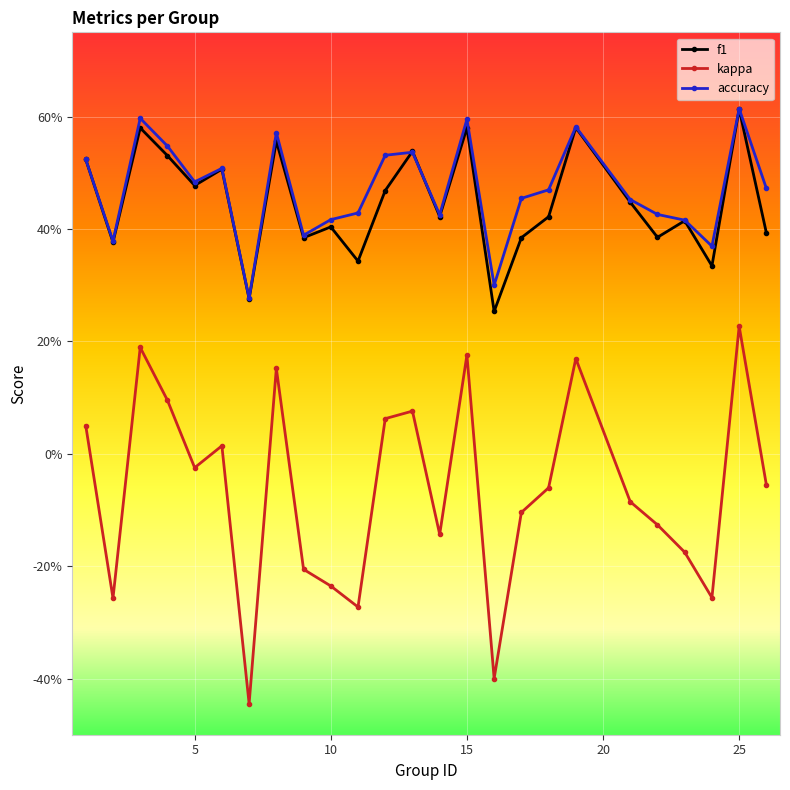

What are all the series names shown in the legend?

f1, kappa, accuracy